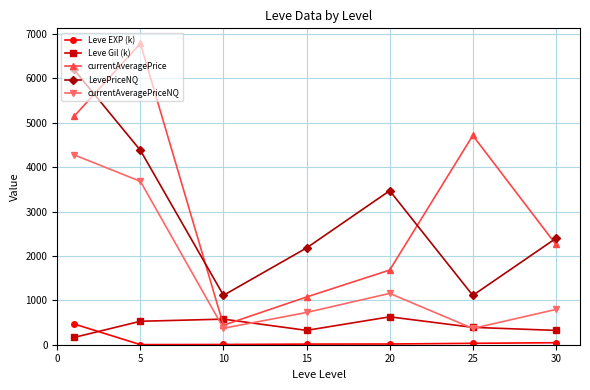

What is the greatest value displayed?

6790.3